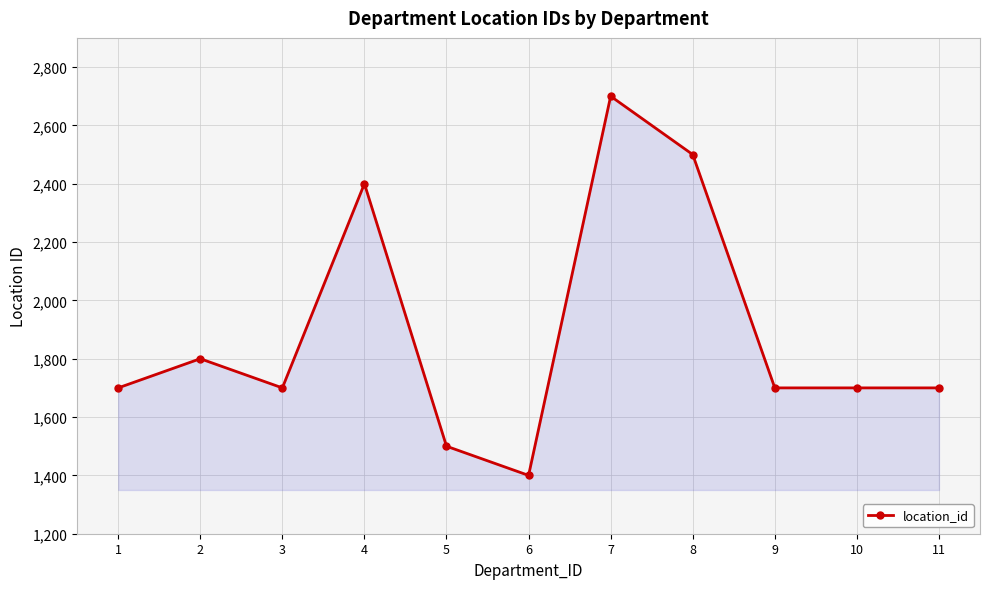

Where is the first local minimum?

3